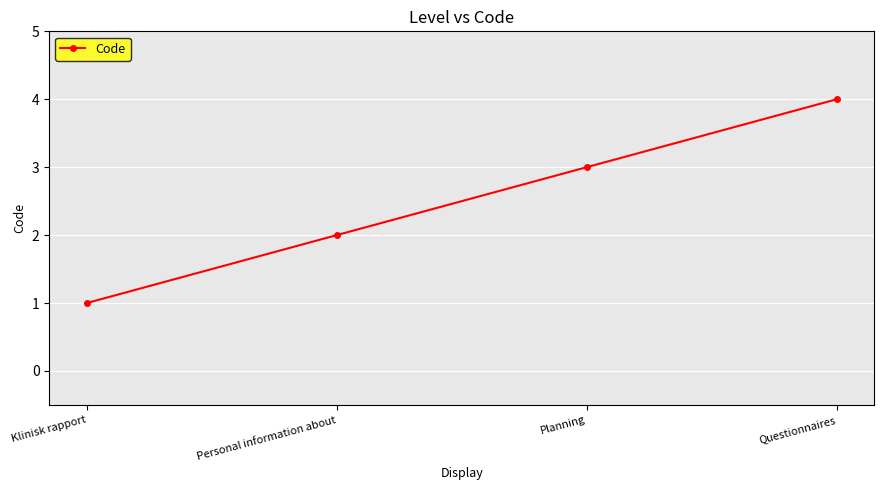

What is the change in value from Klinisk rapport to Planning?

+2